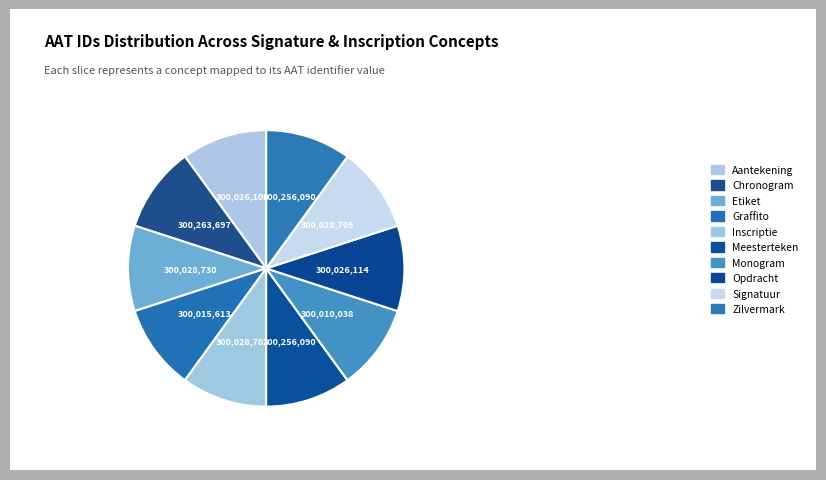

Count the number of slices in the pie.

10